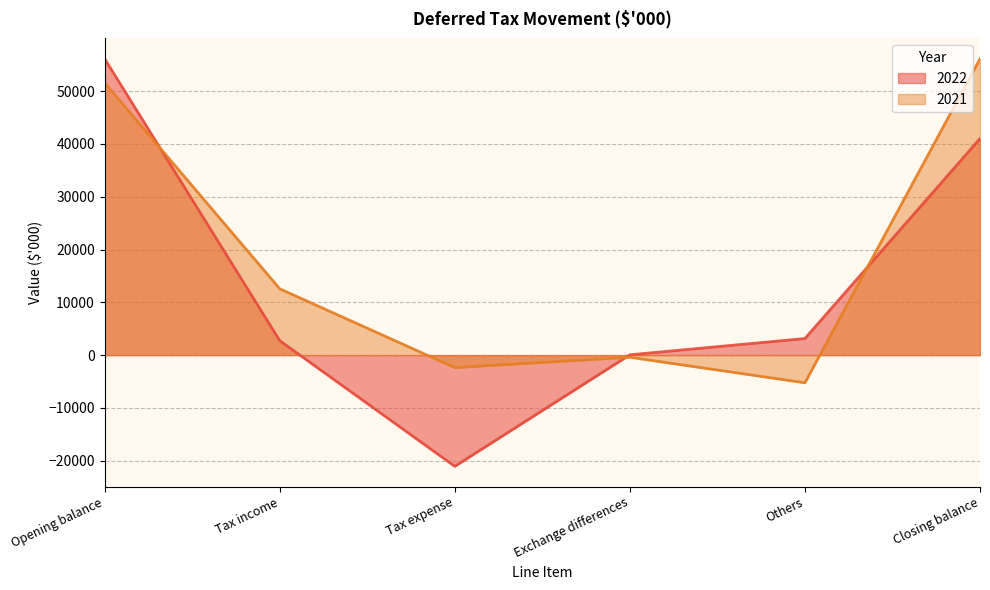

What position from the right is Others?

2